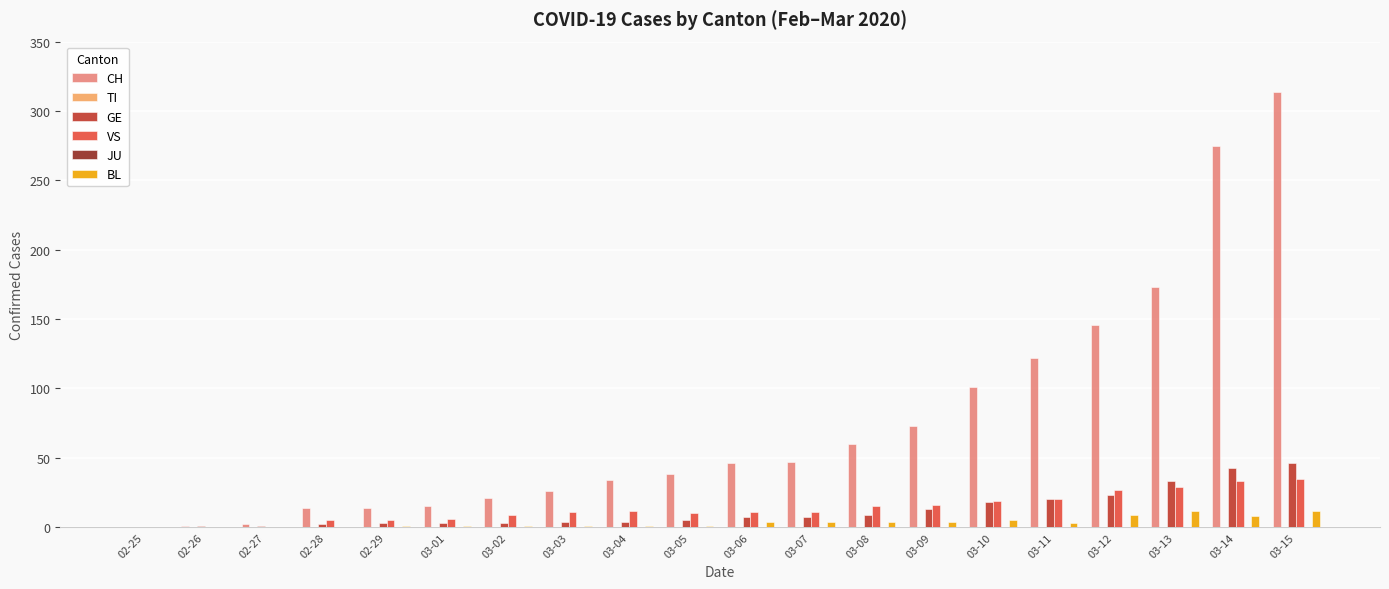

What is the average value of the GE series?

12